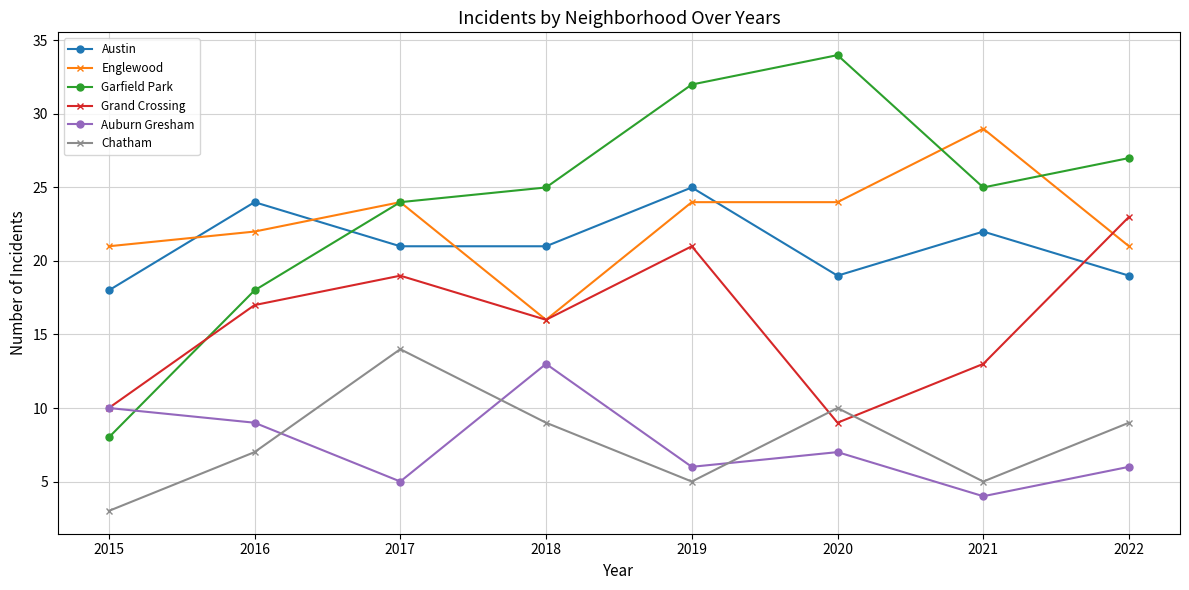

What is the difference between the highest and lowest values at 2020?

27